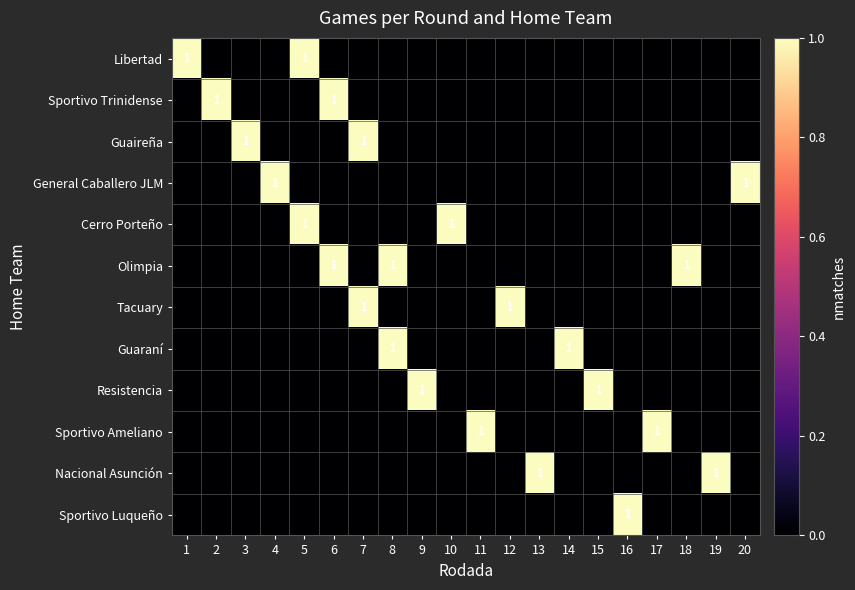

What is the greatest value displayed?

1